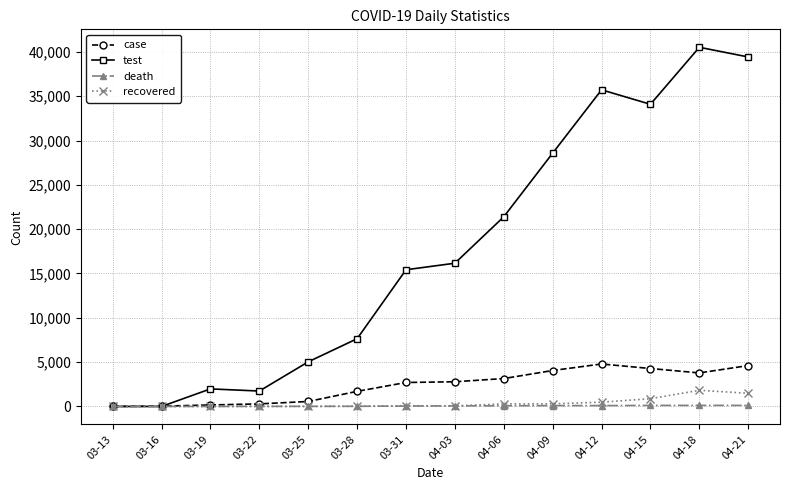

Which series has the widest spread of values?

test